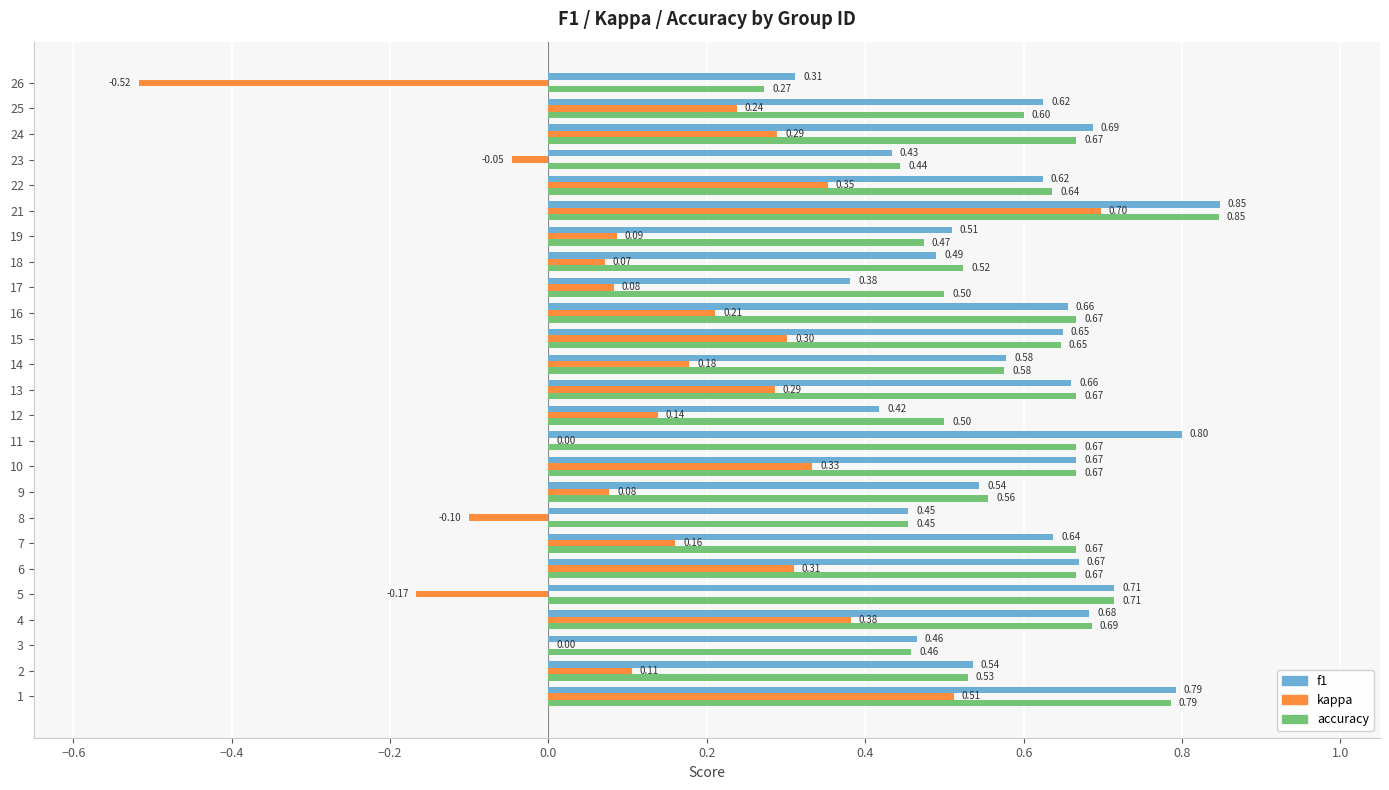

What is the sum of all accuracy values?

14.9